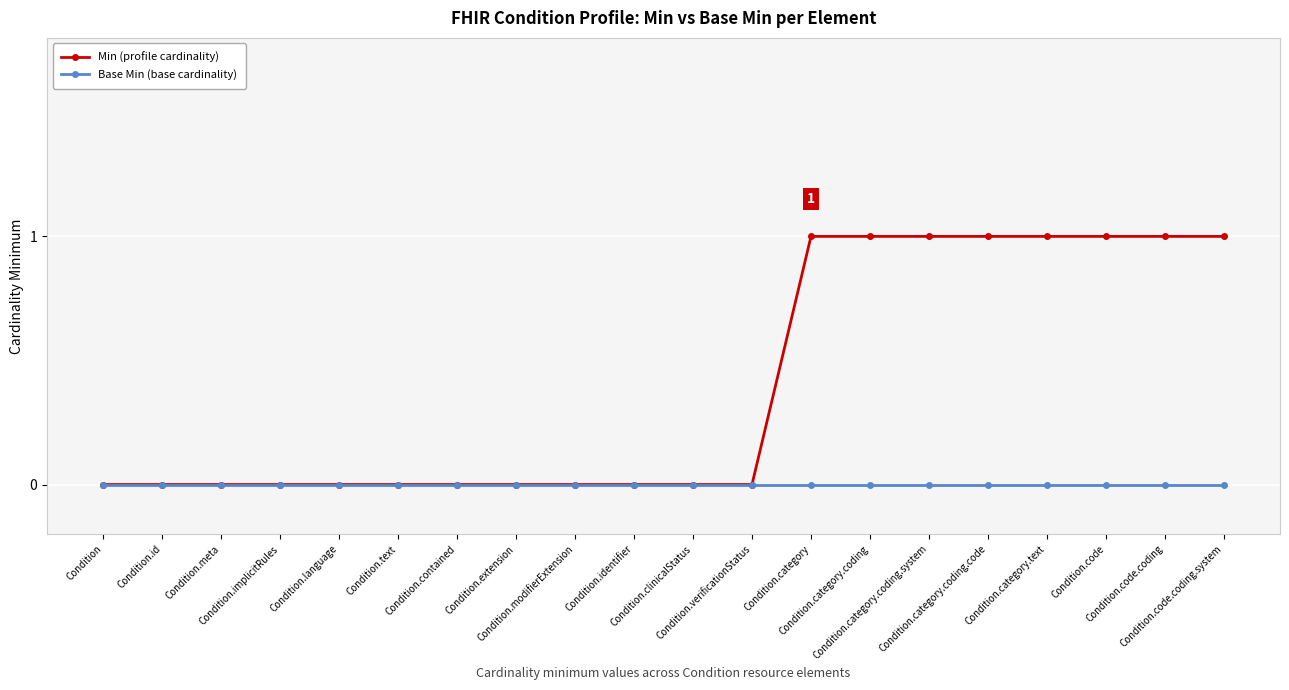

Between Condition.clinicalStatus and Condition.category.coding.system, which series saw the biggest shift?

Min (profile cardinality)